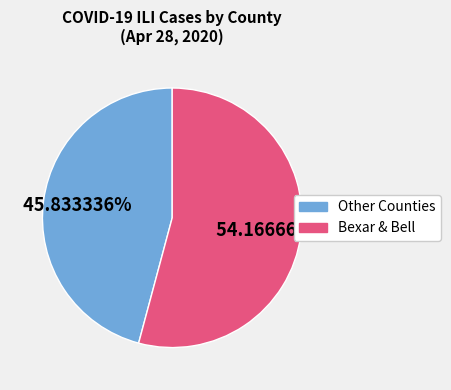

Is the sum of Other Counties and Bexar & Bell greater than half?

Yes